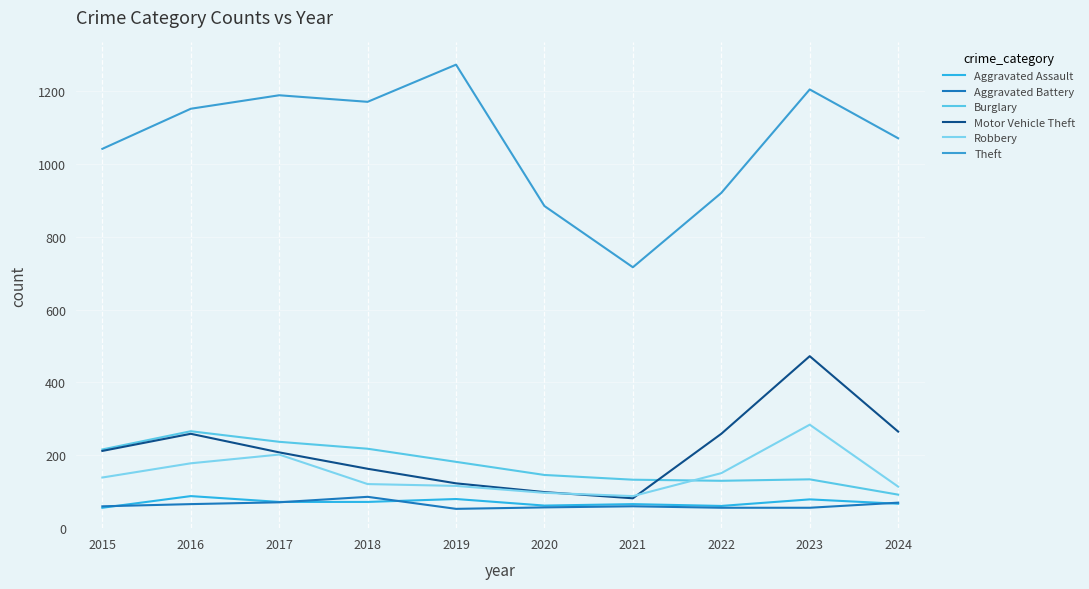

What is the lowest value of the Theft series?

716